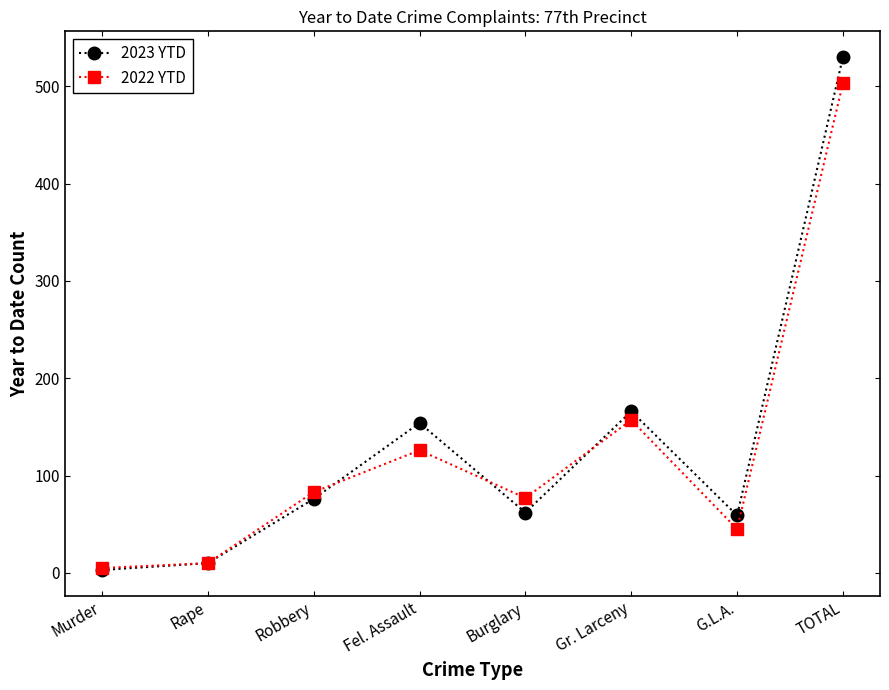

The 2022 YTD series shows 503 at TOTAL. True or false?

True